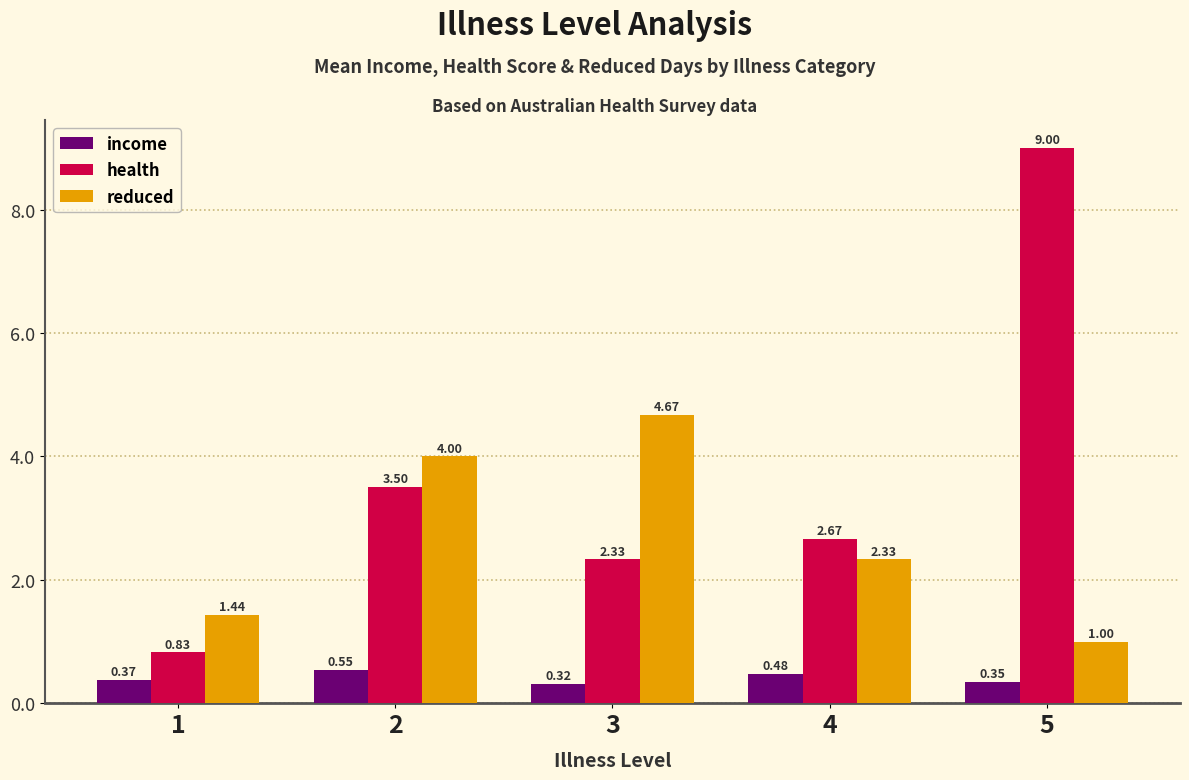

Does the chart contain stacked bars?

No